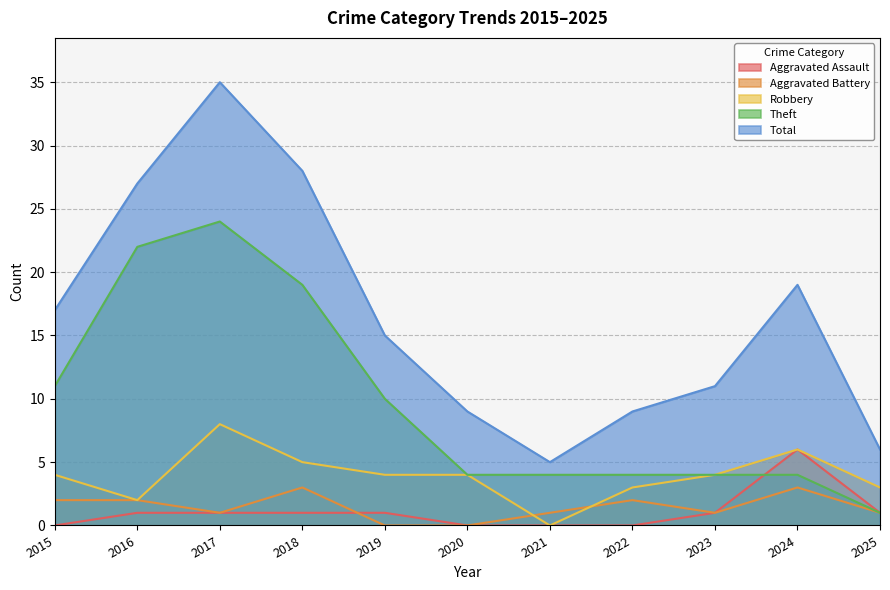

Reading left to right, extract all data points from this chart.

Aggravated Assault: 2015=0	2016=1	2017=1	2018=1	2019=1	2020=0	2021=0	2022=0	2023=1	2024=6	2025=1
Aggravated Battery: 2015=2	2016=2	2017=1	2018=3	2019=0	2020=0	2021=1	2022=2	2023=1	2024=3	2025=1
Robbery: 2015=4	2016=2	2017=8	2018=5	2019=4	2020=4	2021=0	2022=3	2023=4	2024=6	2025=3
Theft: 2015=11	2016=22	2017=24	2018=19	2019=10	2020=4	2021=4	2022=4	2023=4	2024=4	2025=1
Total: 2015=17	2016=27	2017=35	2018=28	2019=15	2020=9	2021=5	2022=9	2023=11	2024=19	2025=6